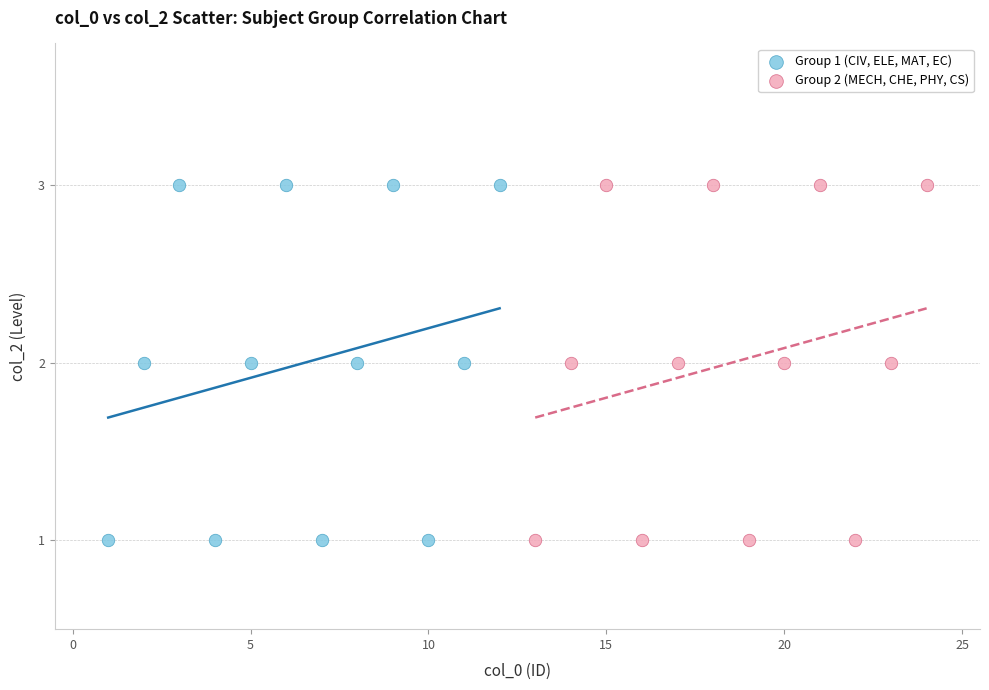

What are all the series names shown in the legend?

Group 1 (CIV, ELE, MAT, EC), Group 2 (MECH, CHE, PHY, CS)